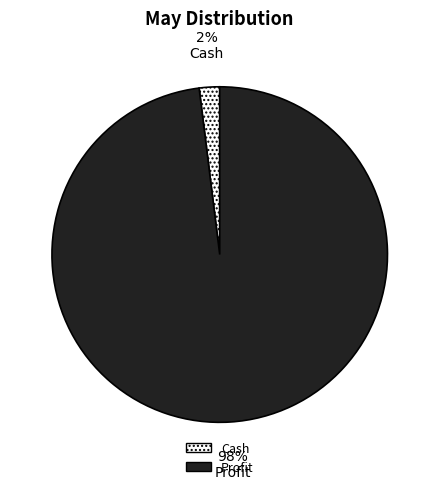

The Profit slice represents 84% of the pie. True or false?

False